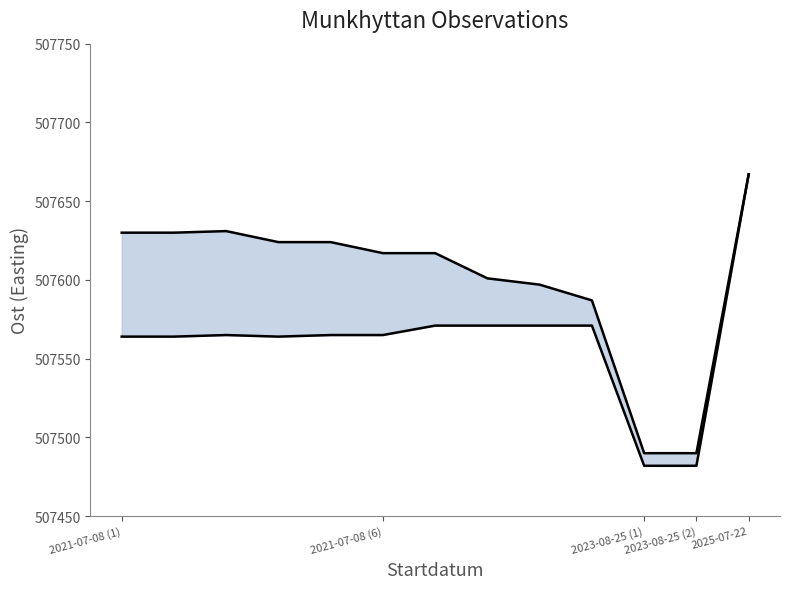

Where does the Upper bound series first go above 507617?

2021-07-08 (1)